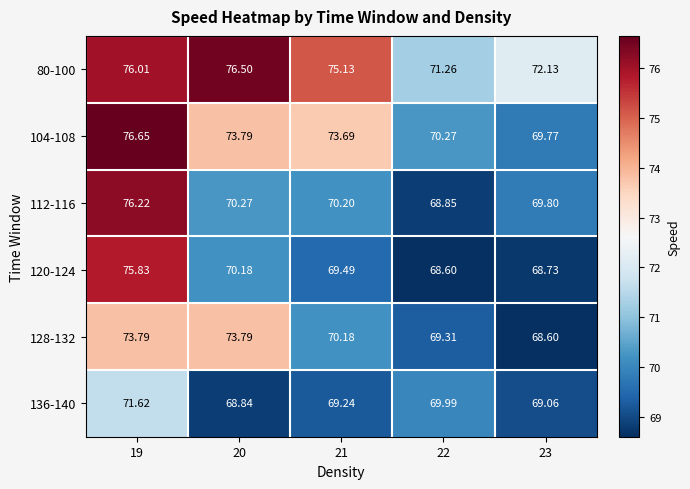

Is the value of 120-124 at 23 greater than the value of 128-132 at 22?

No